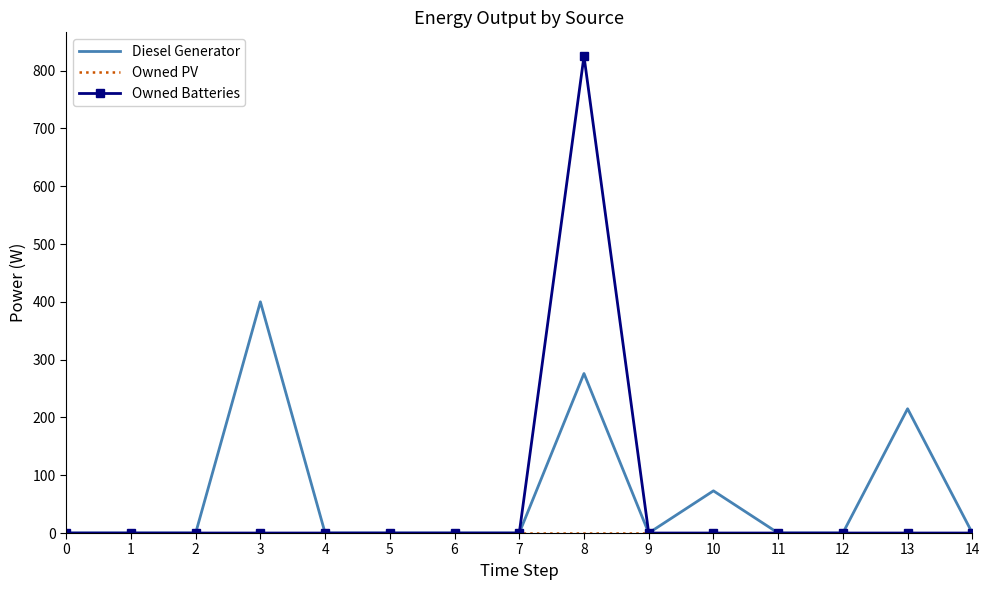

Is the value of Owned Batteries at 8 greater than the value of Diesel Generator at 7?

Yes